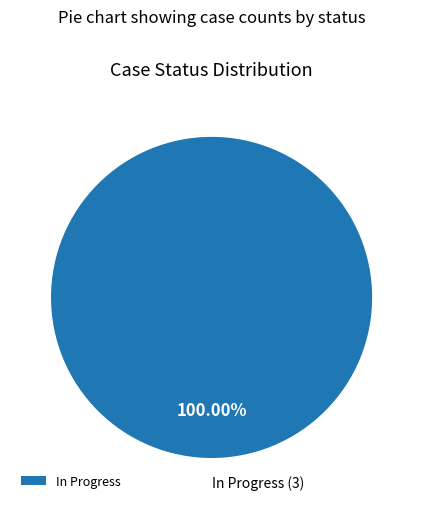

What percentage is the In Progress slice, to the nearest percent?

100%